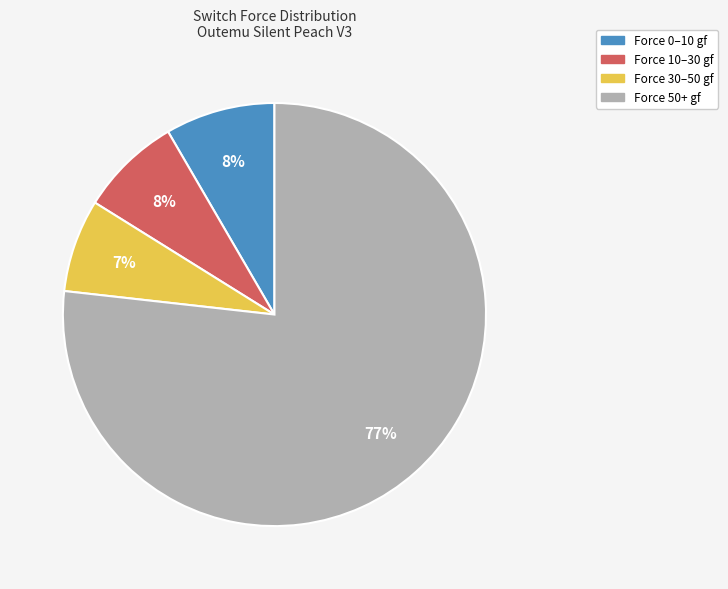

Is there any slice that represents more than half of the pie?

Yes